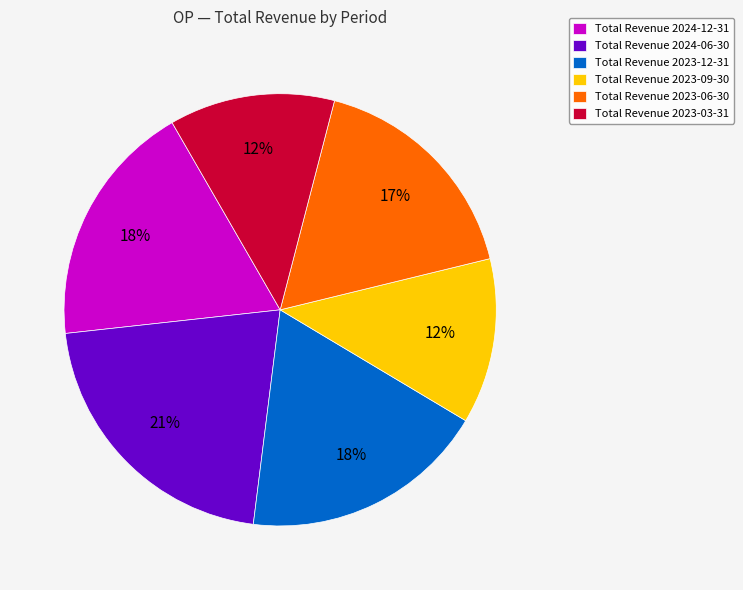

Do Total Revenue 2023-03-31 and Total Revenue 2024-12-31 together represent more than half of the pie?

No